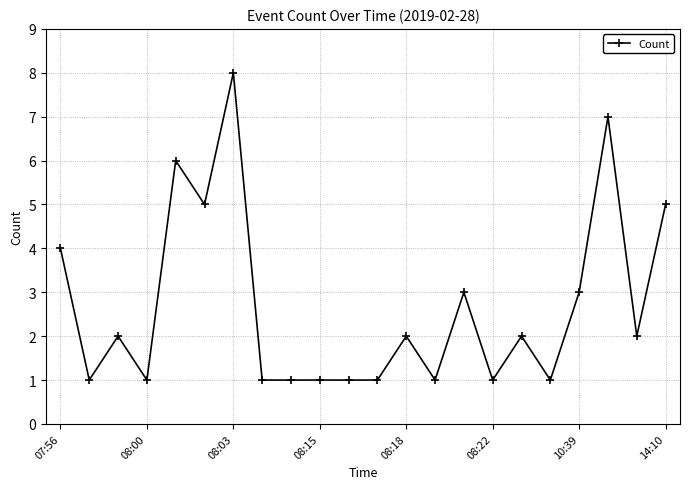

What is the sum of all values?

59